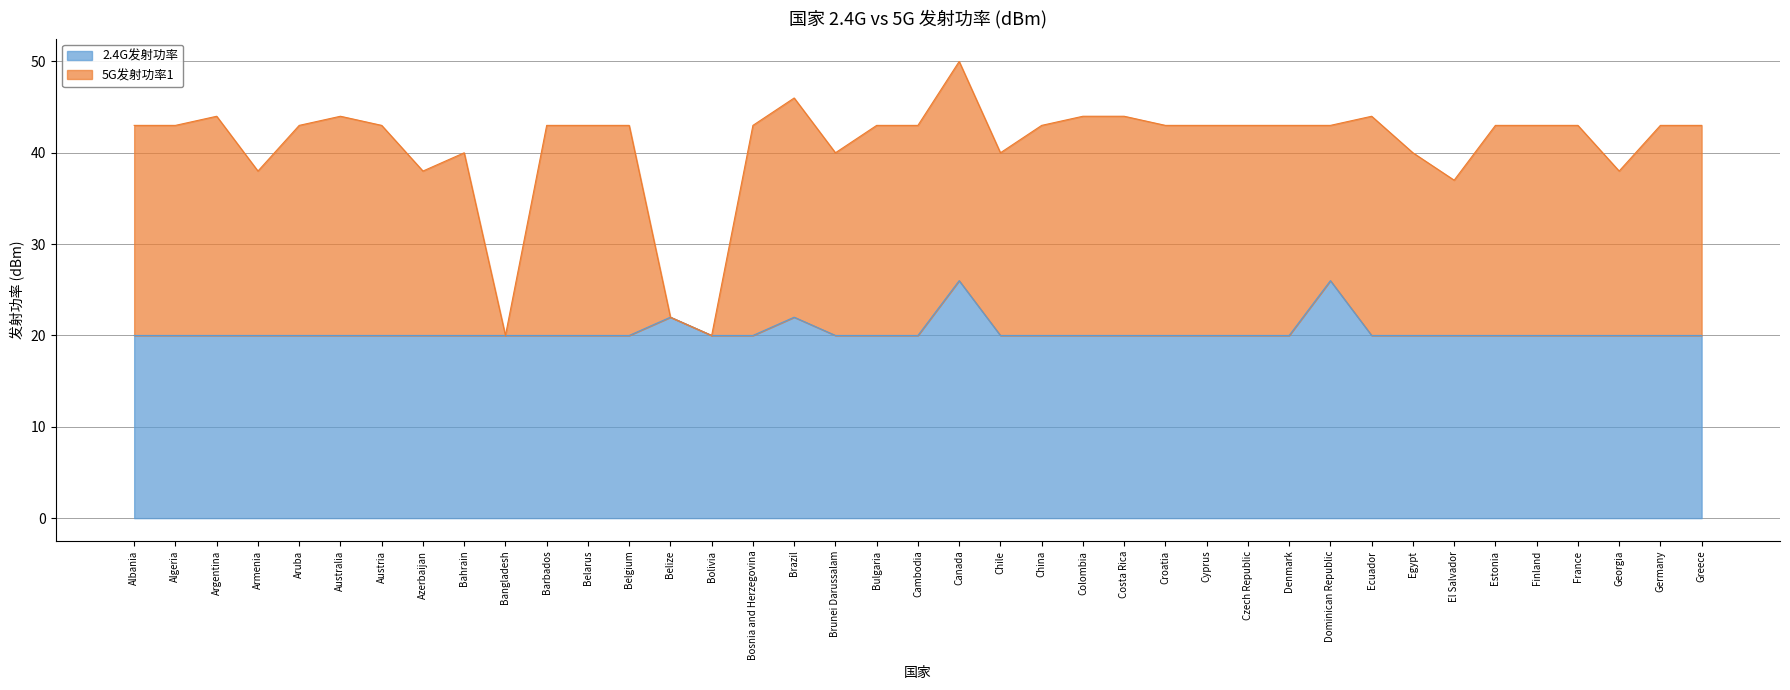

What position from the left is Canada?

21